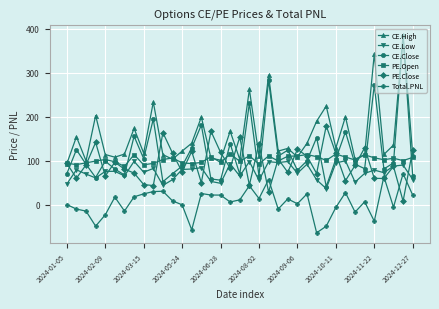

What is the value of the CE.Close point at the 30th from the left?

165.7